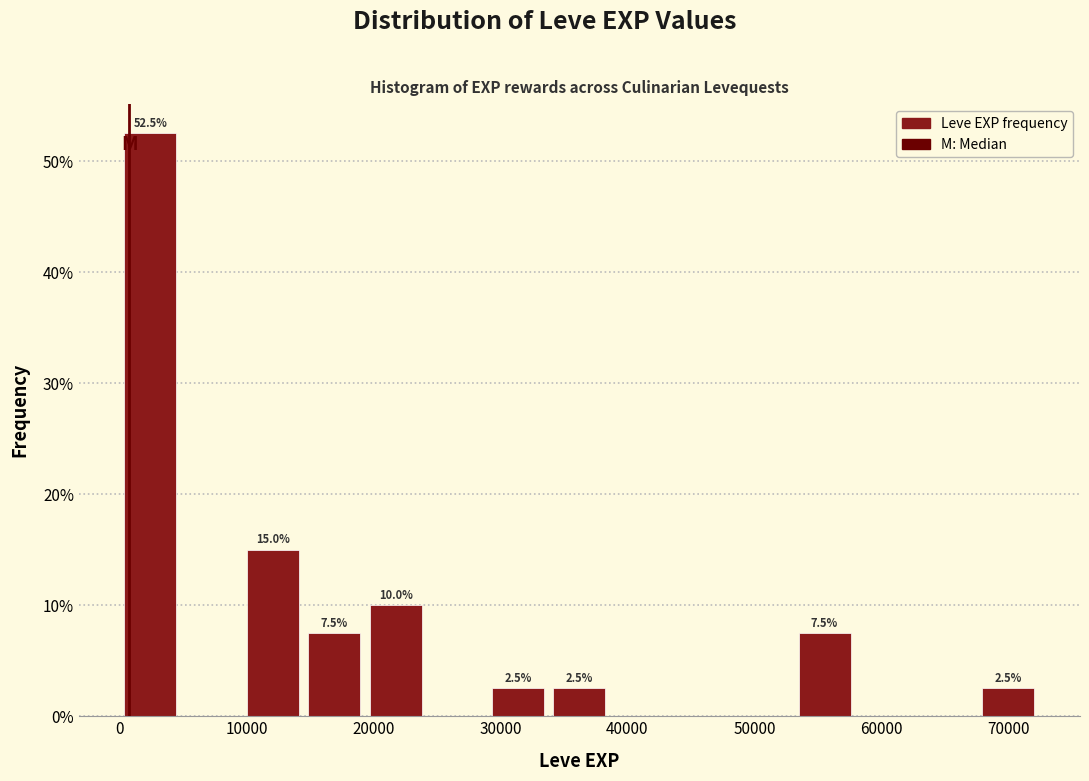

Which range on the x-axis has the tallest bar?

0 to 5000